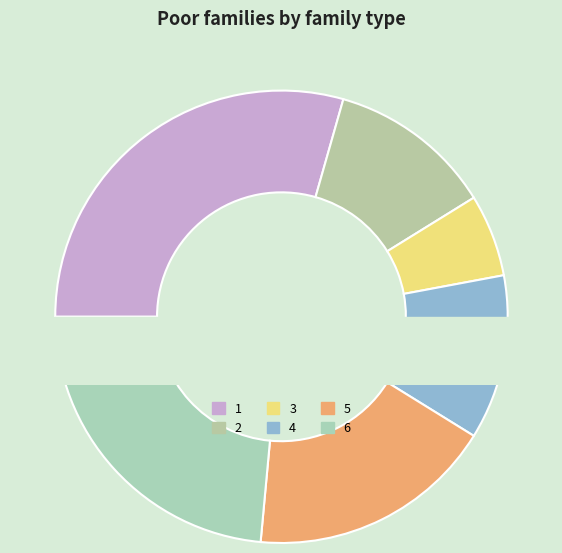

The 2 slice represents 2% of the pie. True or false?

False